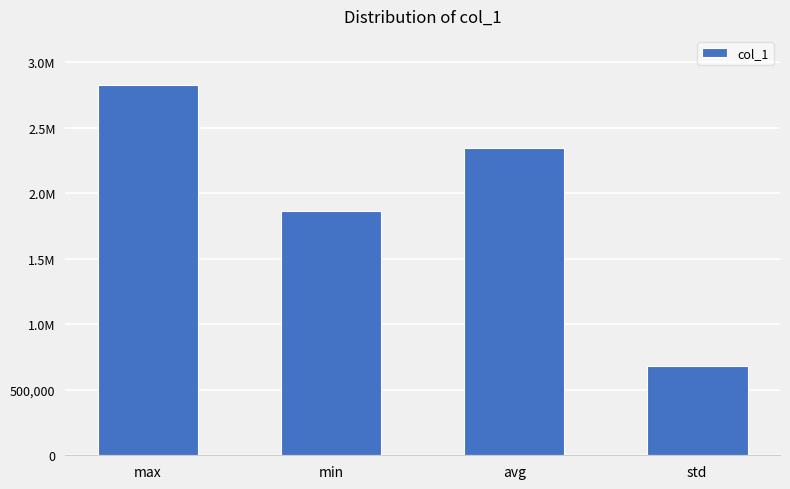

What is the change in value from max to avg?

-479751.0